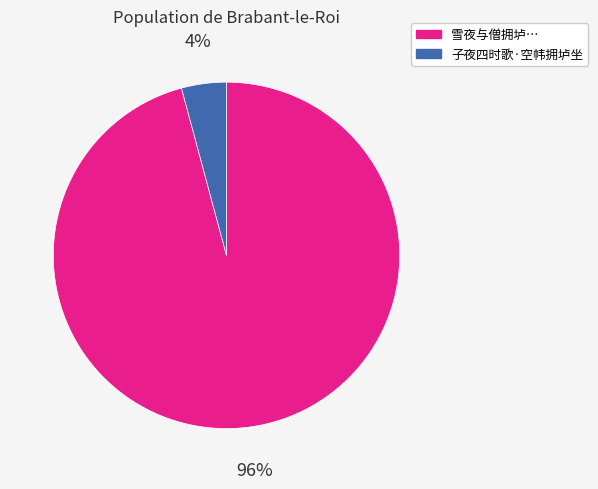

Does any single category account for the majority?

Yes